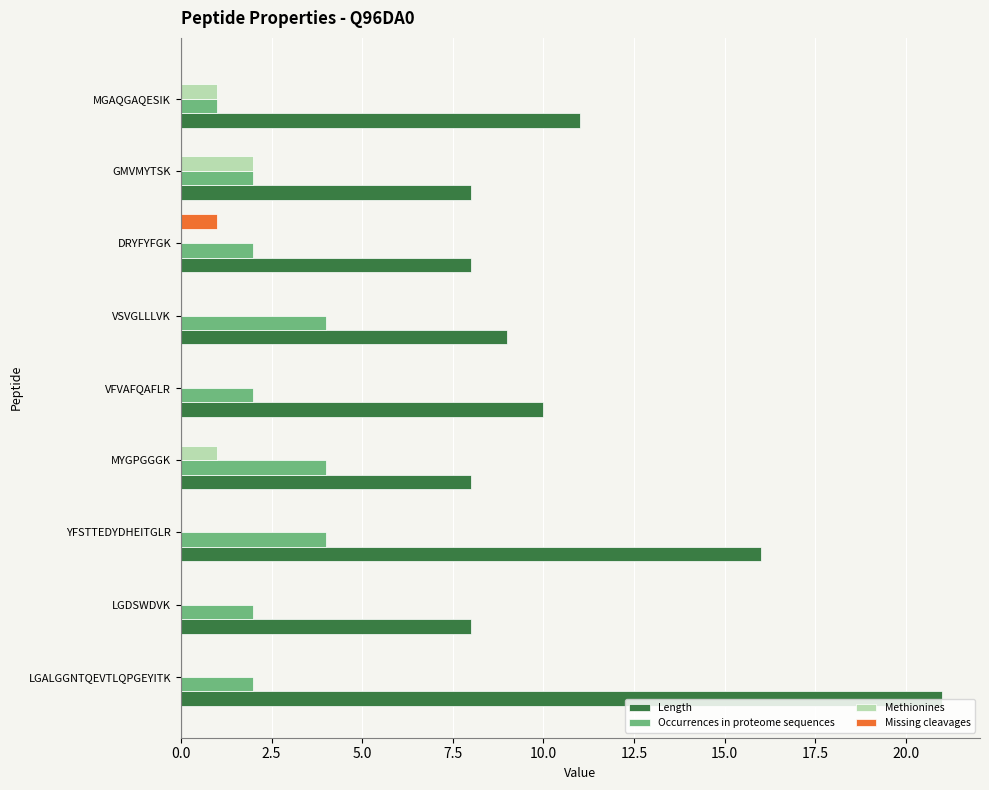

What value does the Length series have at LGDSWDVK?

8